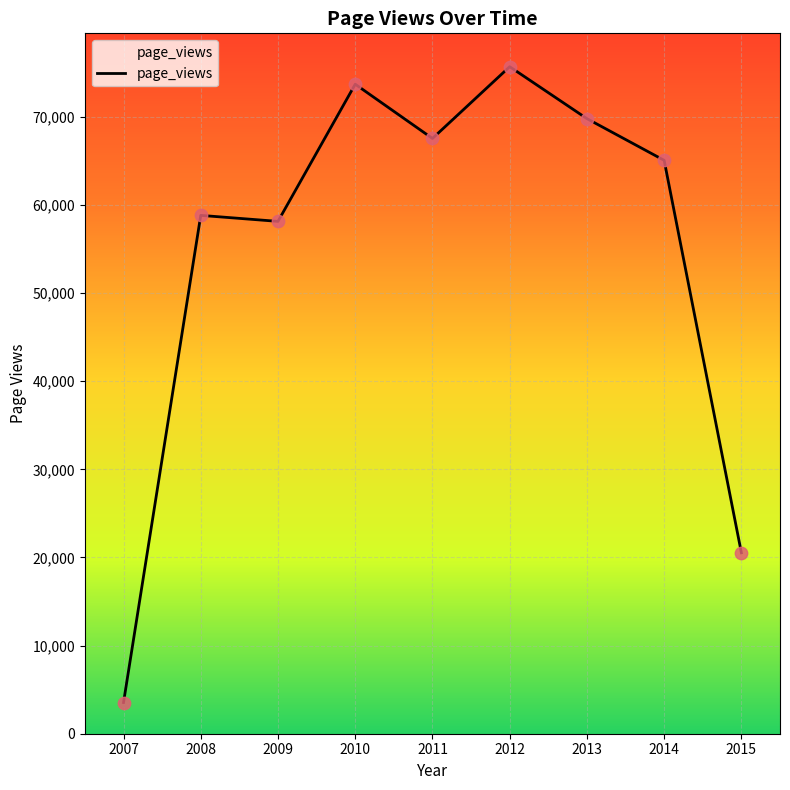

Which has a higher value, 2007 or 2015?

2015